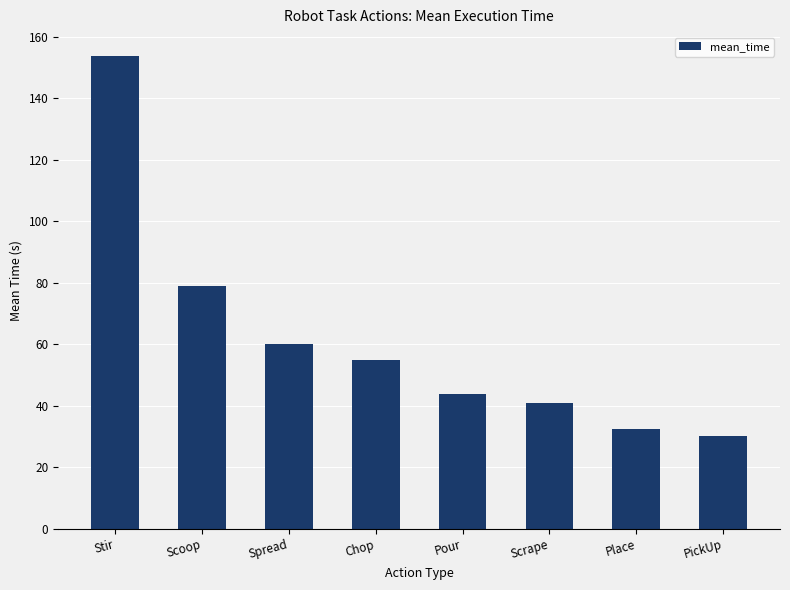

The chart shows a value of 30.2 at PickUp. True or false?

True